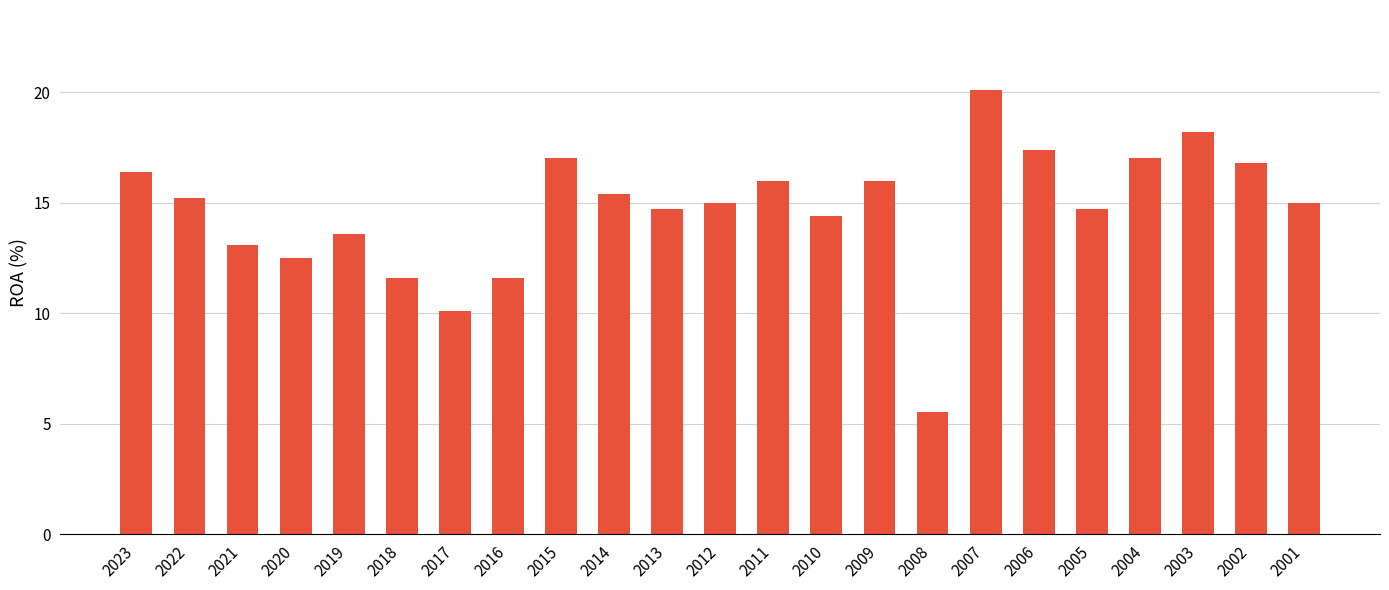

Read the value at 2015.

17.0